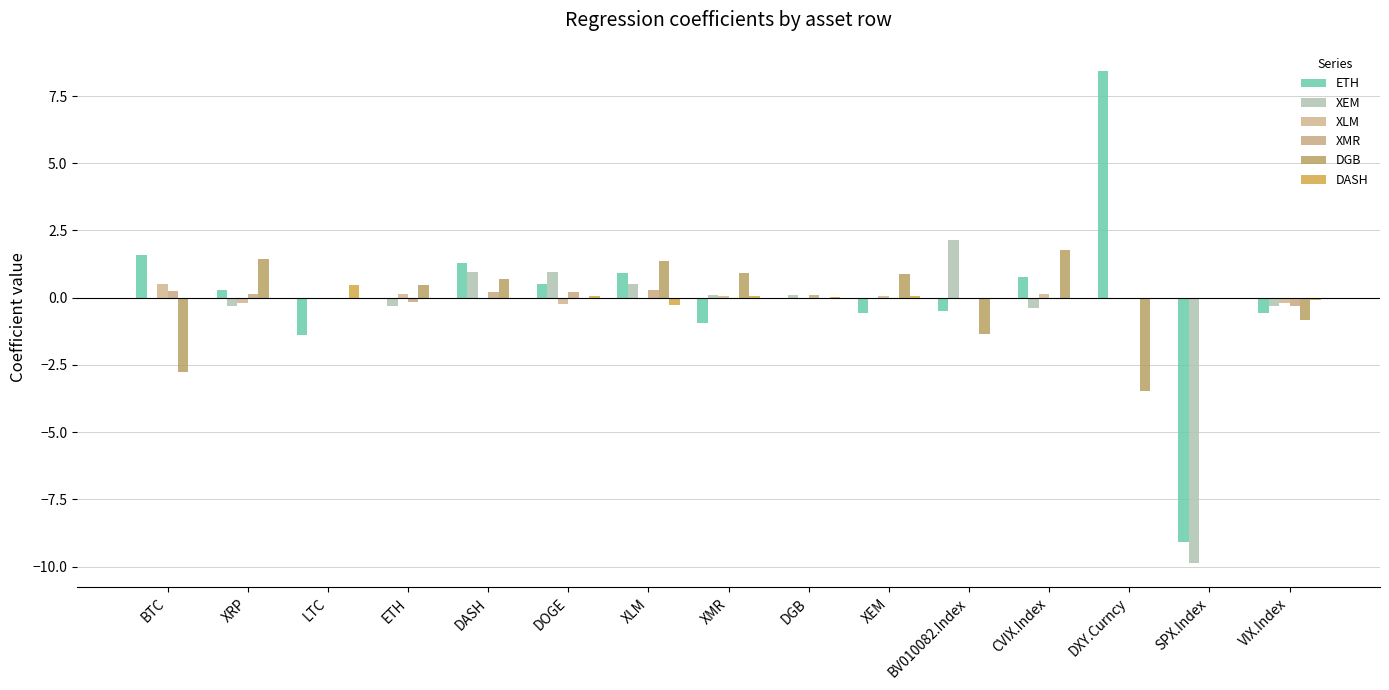

What value does the ETH series have at BV010082.Index?

-0.5